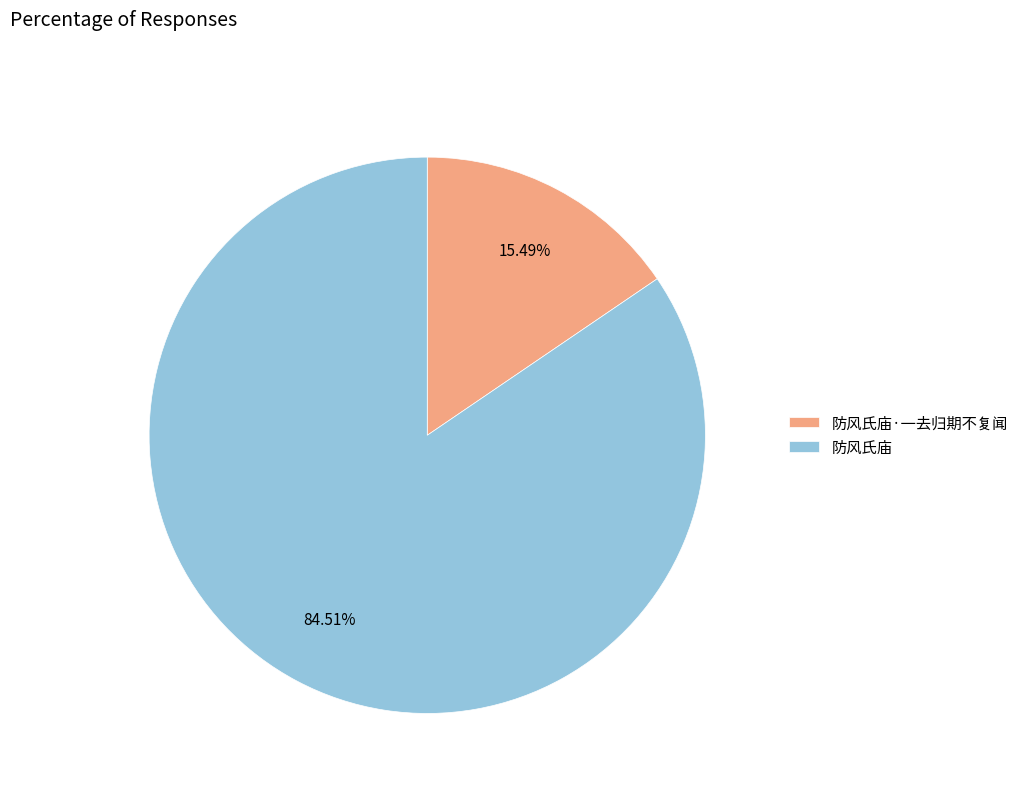

What is the smallest slice in the pie chart?

防风氏庙·一去归期不复闻